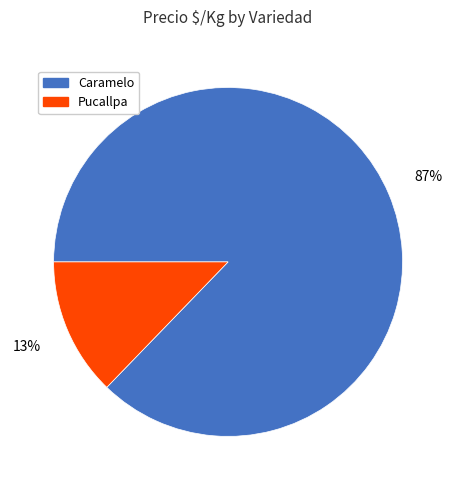

What is the largest slice in the pie chart?

Caramelo